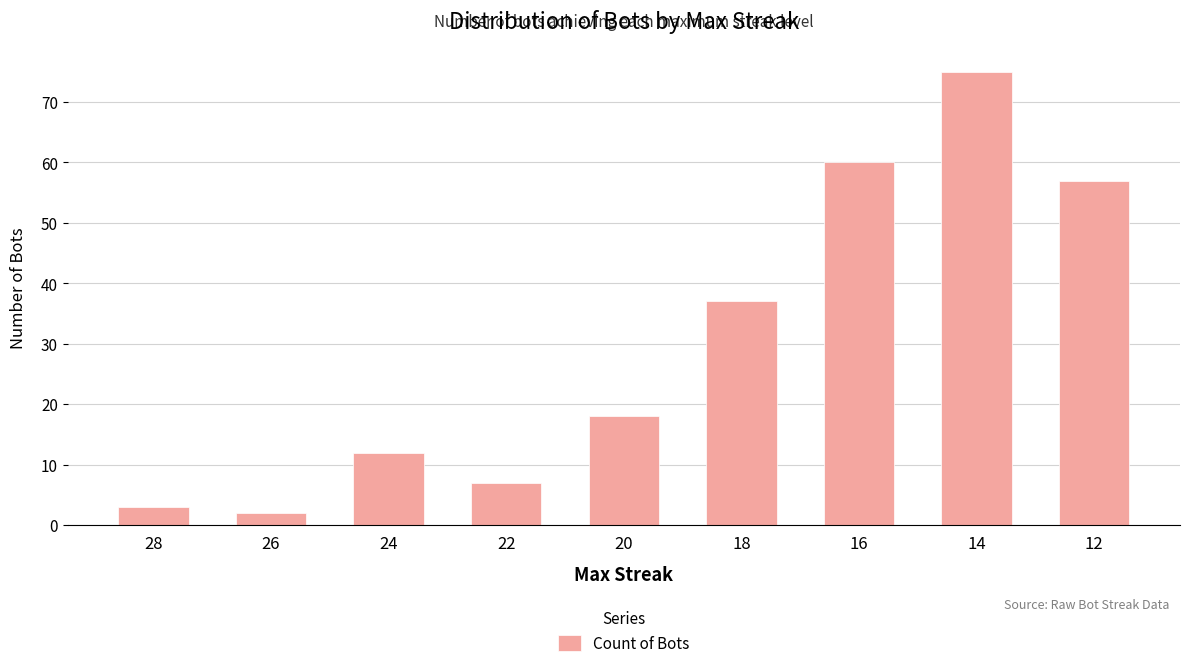

Reading left to right, what are all the values shown in this chart?

3	2	12	7	18	37	60	75	57